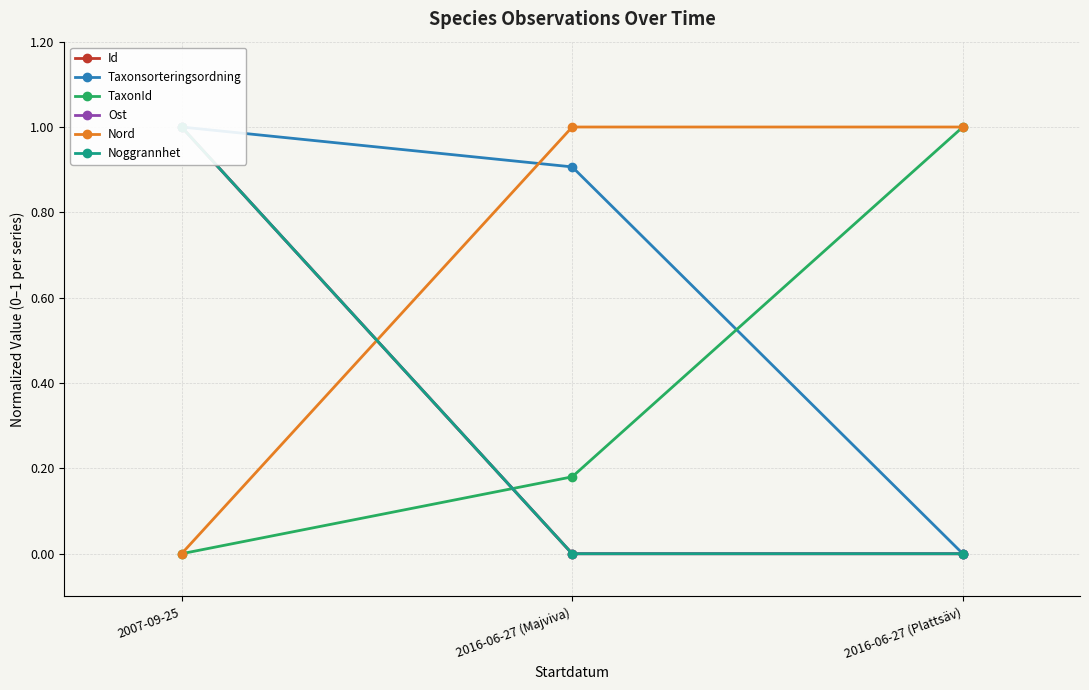

The value of Taxonsorteringsordning at 2007-09-25 is 1.0. True or false?

True